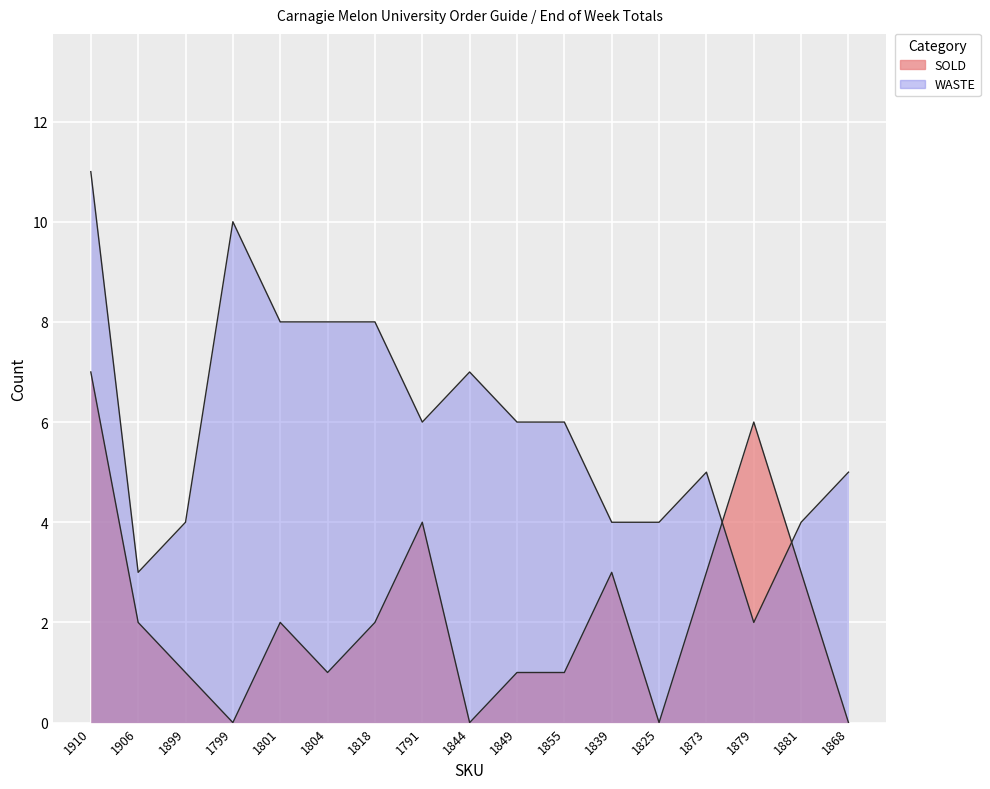

At which label does SOLD reach its minimum?

1799